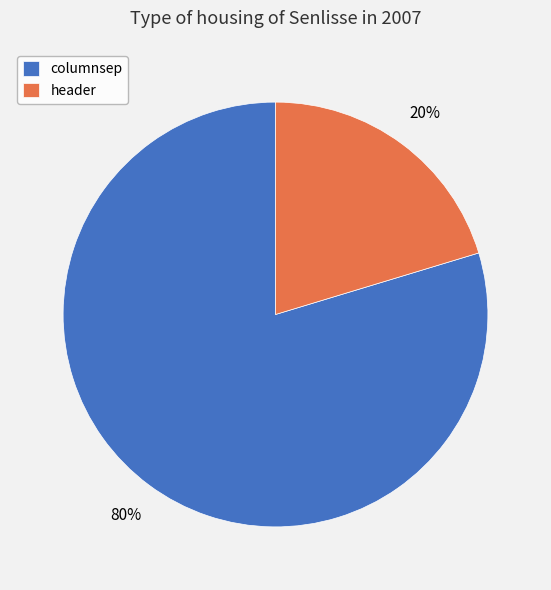

How many segments does this pie chart have?

2